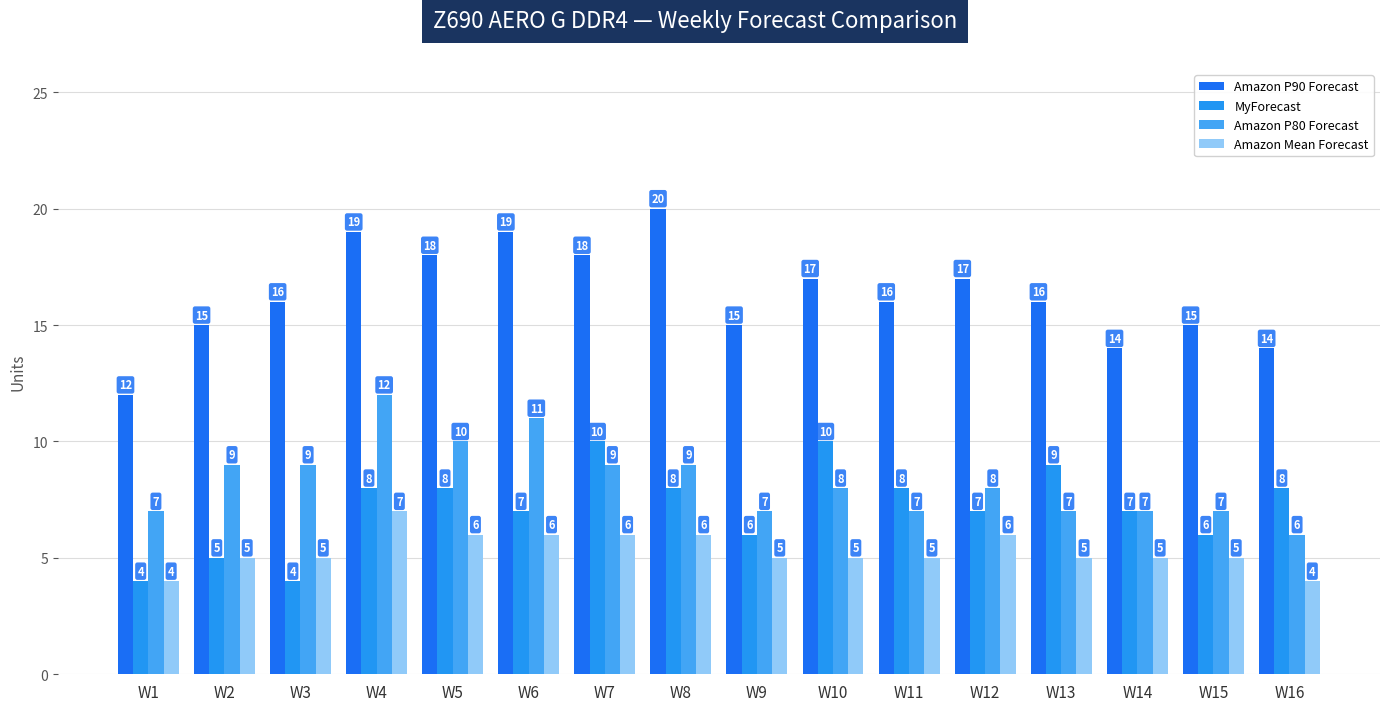

How many values in the MyForecast series are below 8?

8